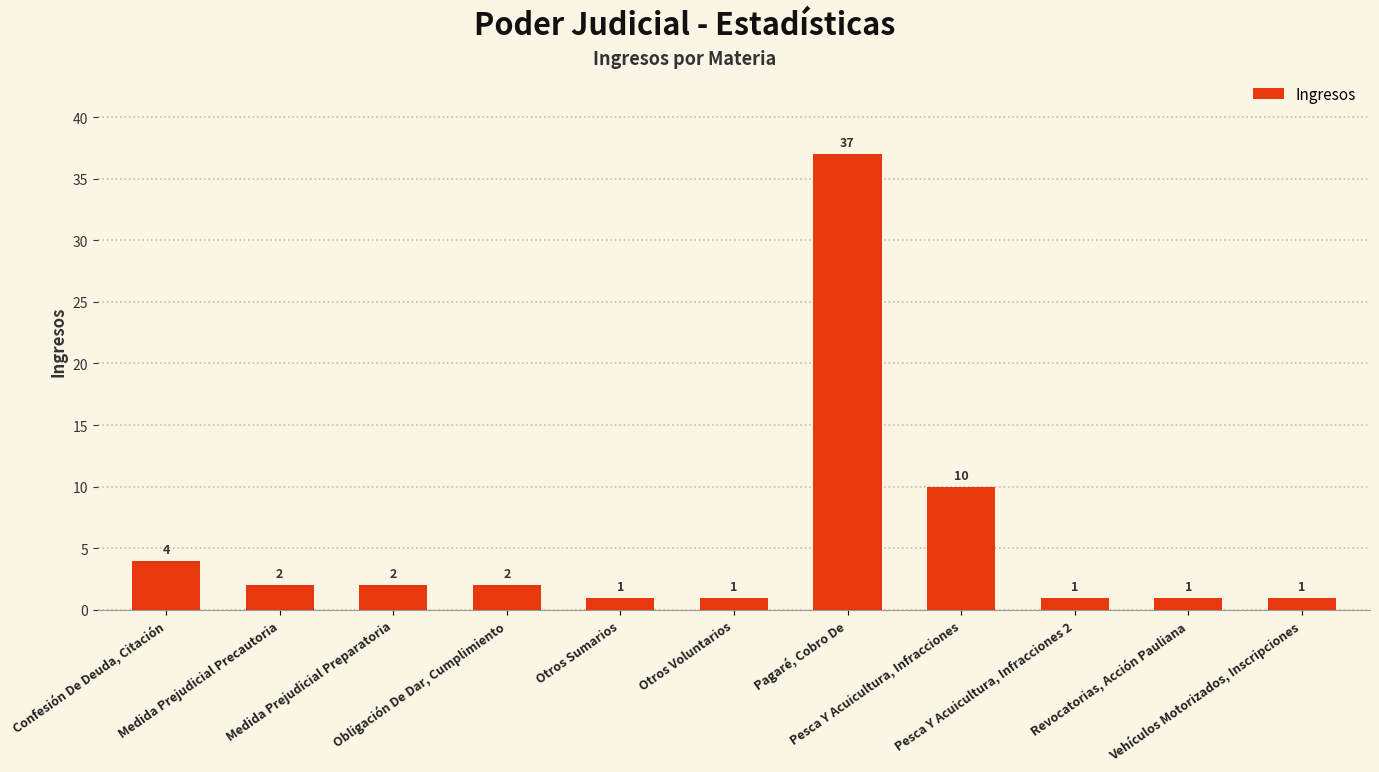

What position from the right is Pesca Y Acuicultura, Infracciones?

4